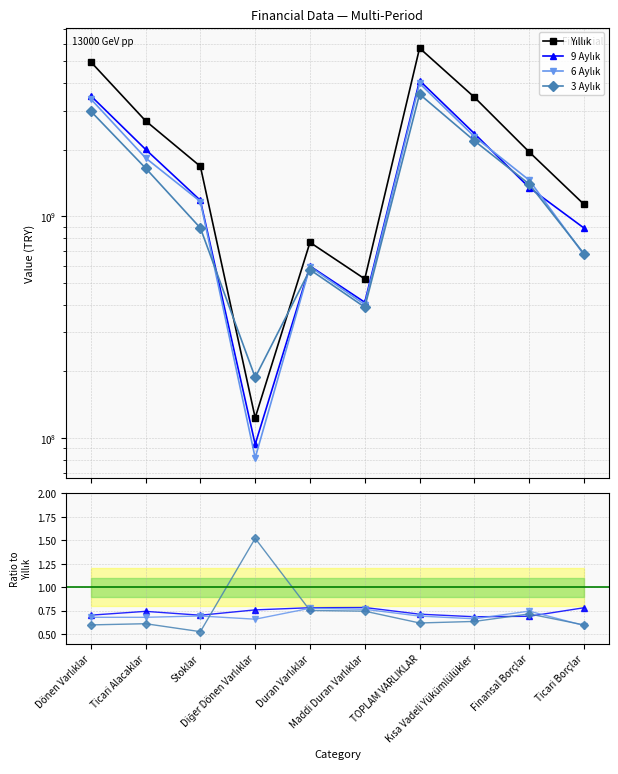

Does the chart have visible grid lines?

Yes